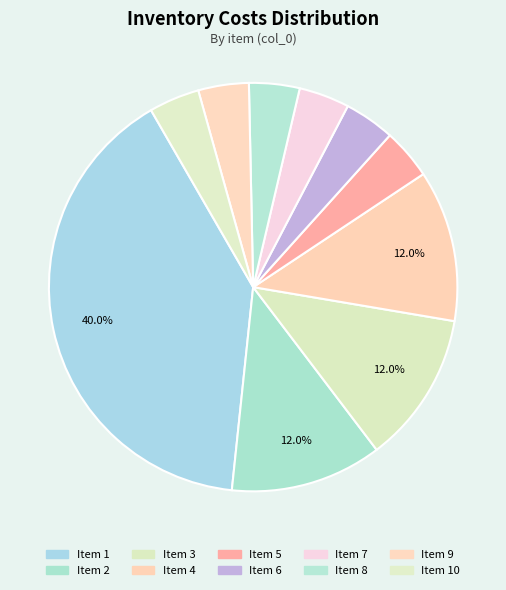

What is the largest slice in the pie chart?

1